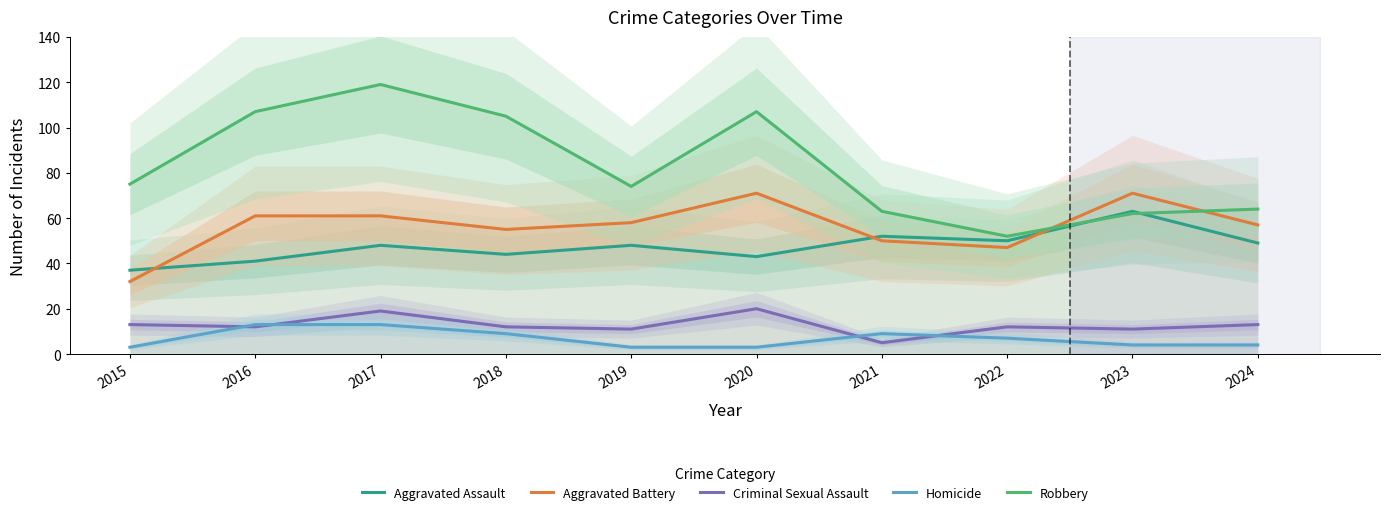

Does the chart have visible grid lines?

No